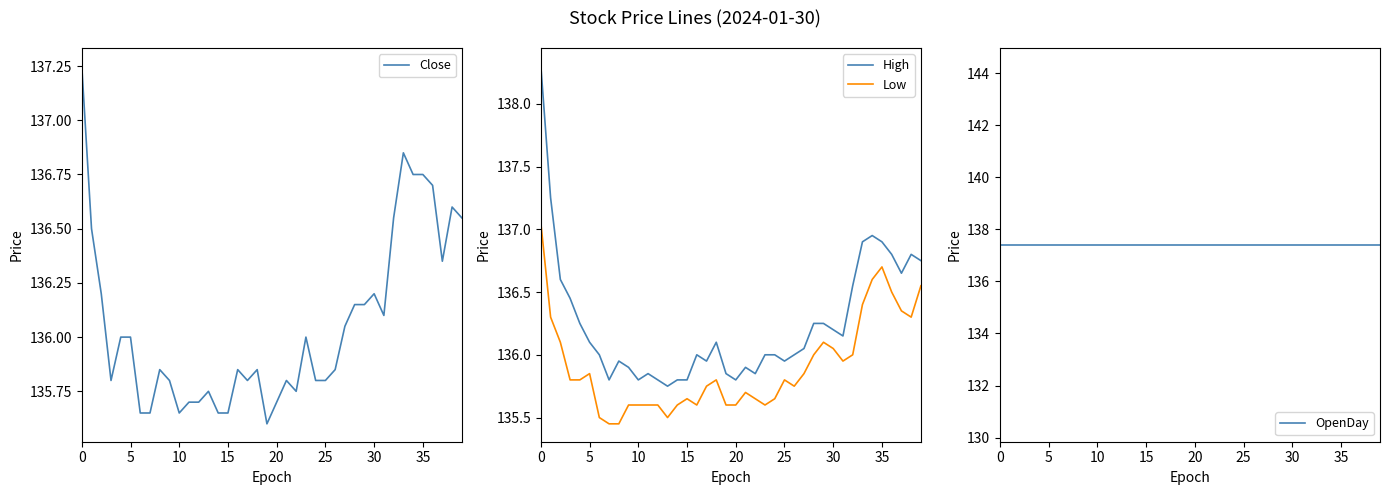

True or false: High has a value of 44.6 at 18.

False